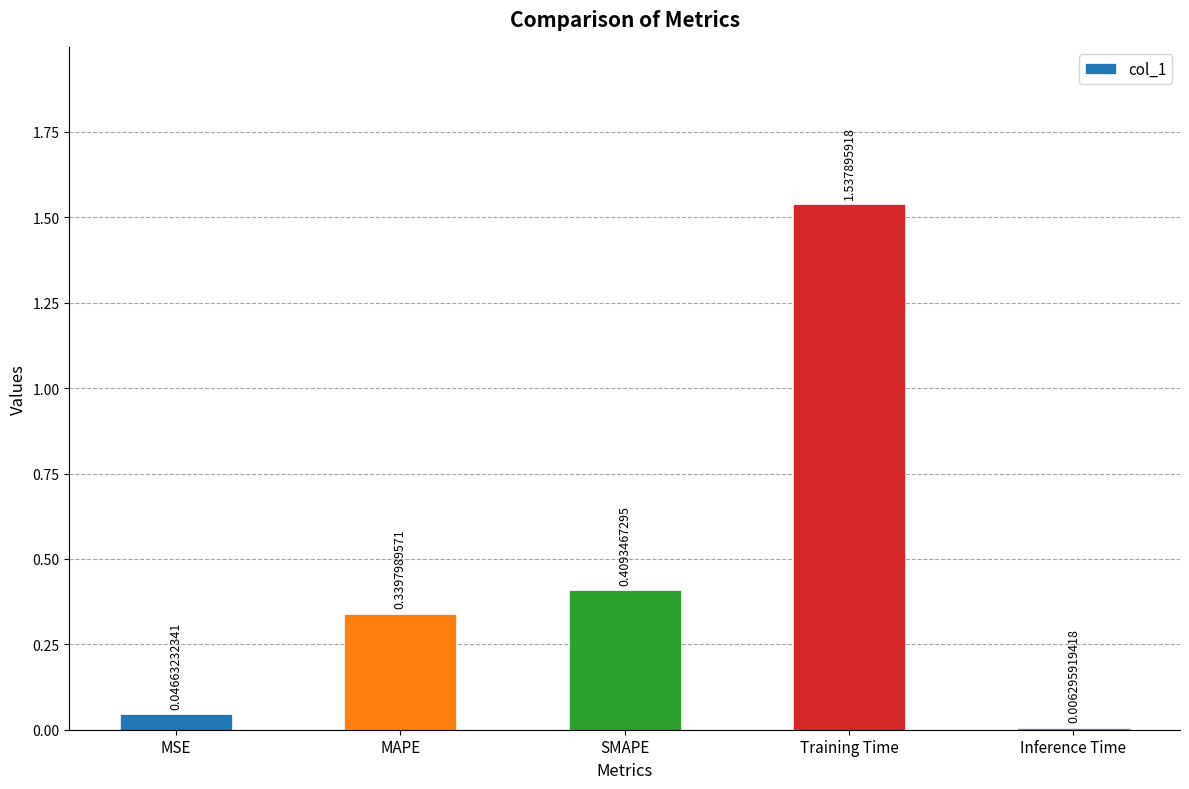

What is the label of the 5th bar from the left?

Inference Time